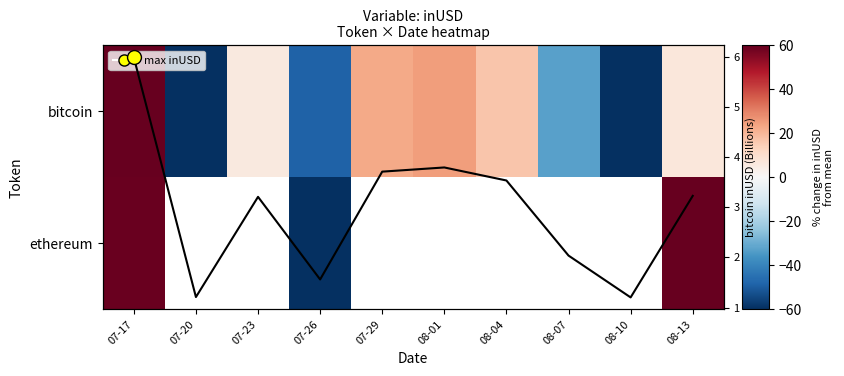

At which category is the sum across all series the highest?

07-17